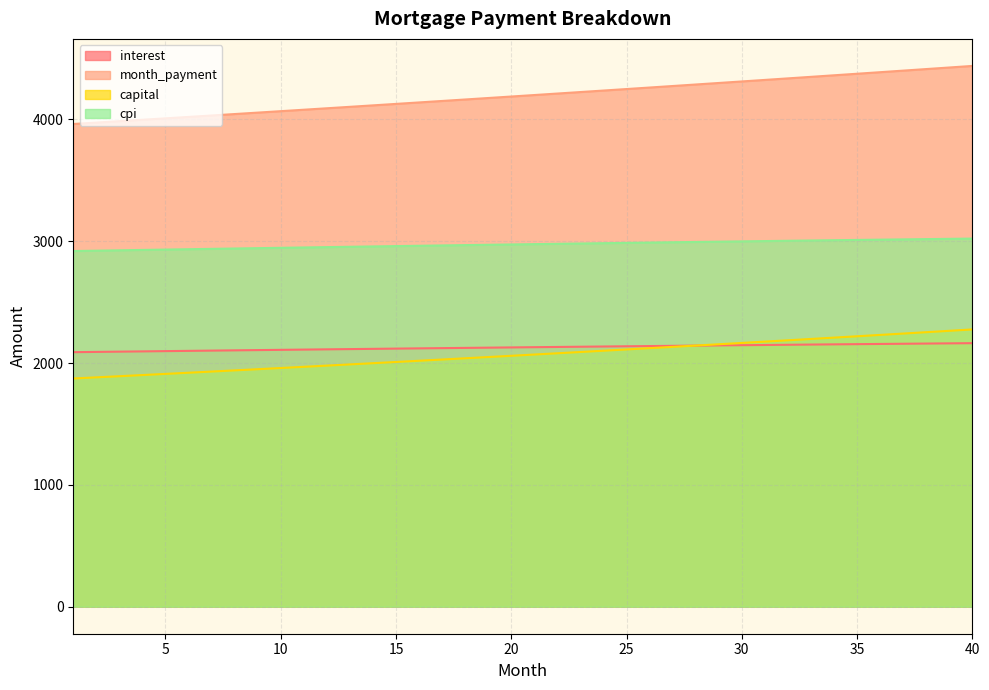

True or false: capital has more than 0 points higher than both neighbors.

False